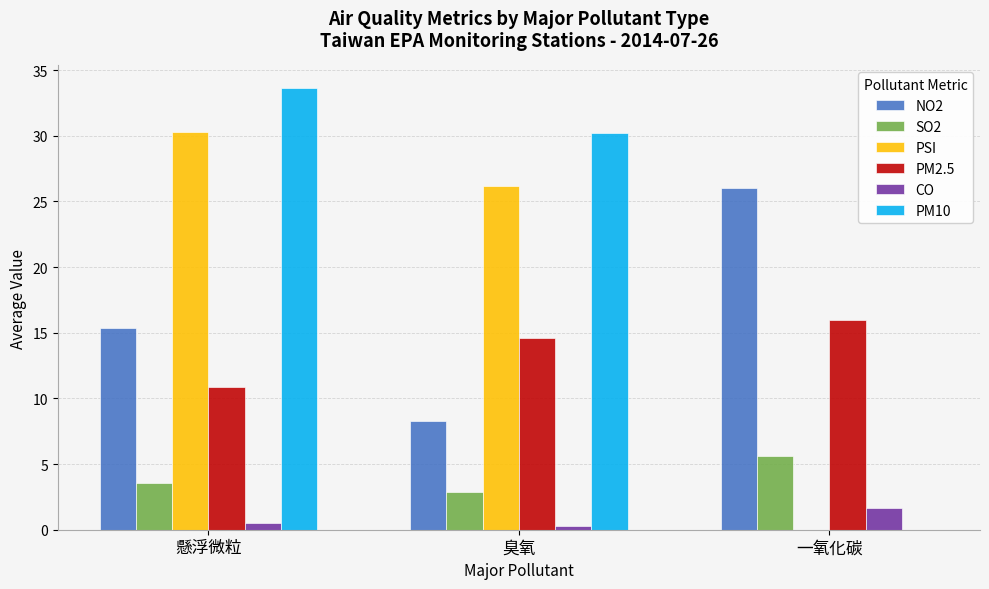

What is the greatest value displayed?

33.7